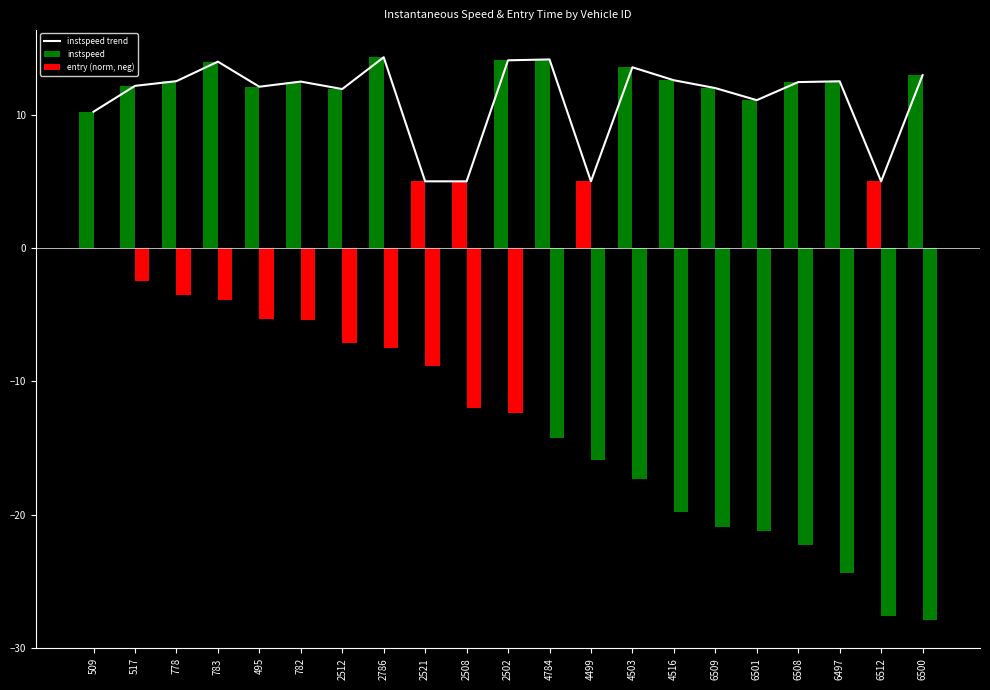

What is the value of the 6th bar from the left?

12.5